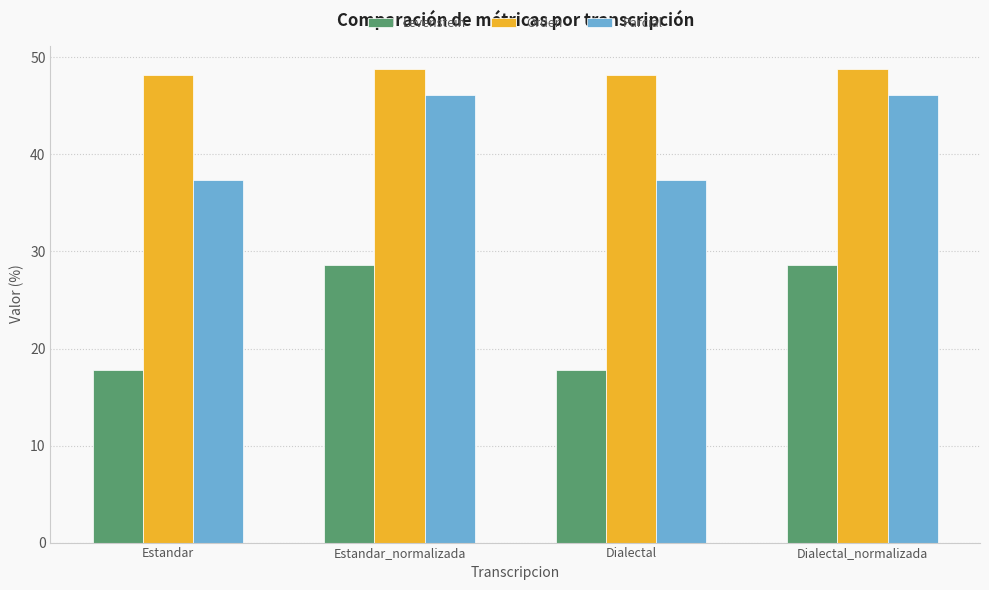

What is the smallest value displayed?

17.7